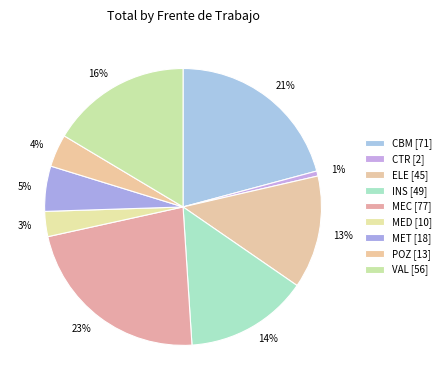

True or false: MEC accounts for 23% of the total.

True